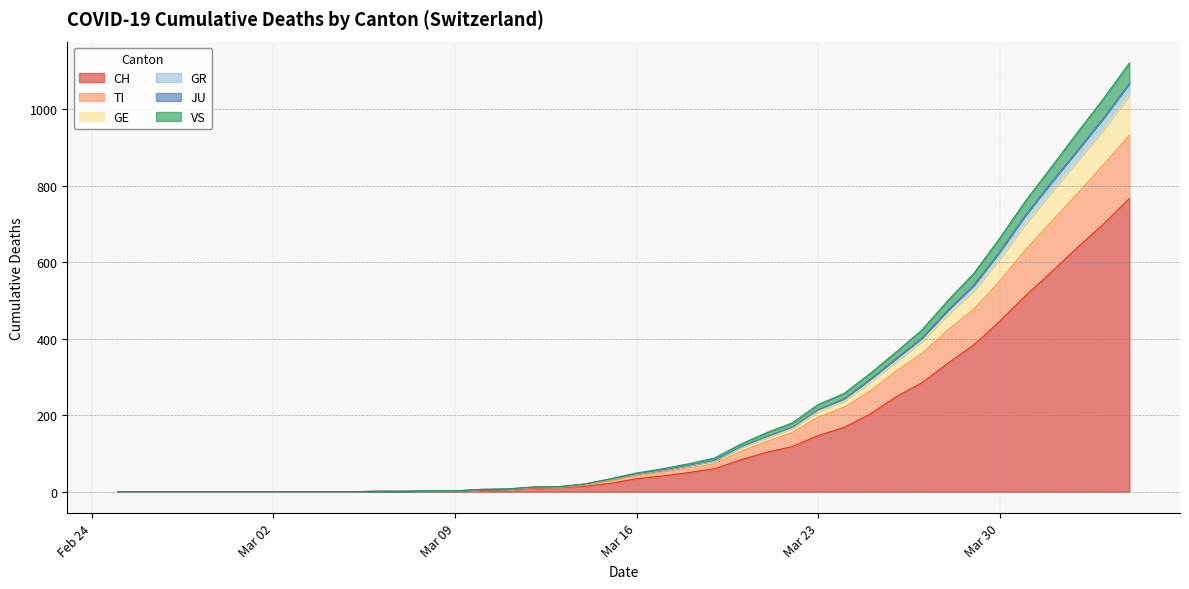

What is the highest value of the CH series?

767